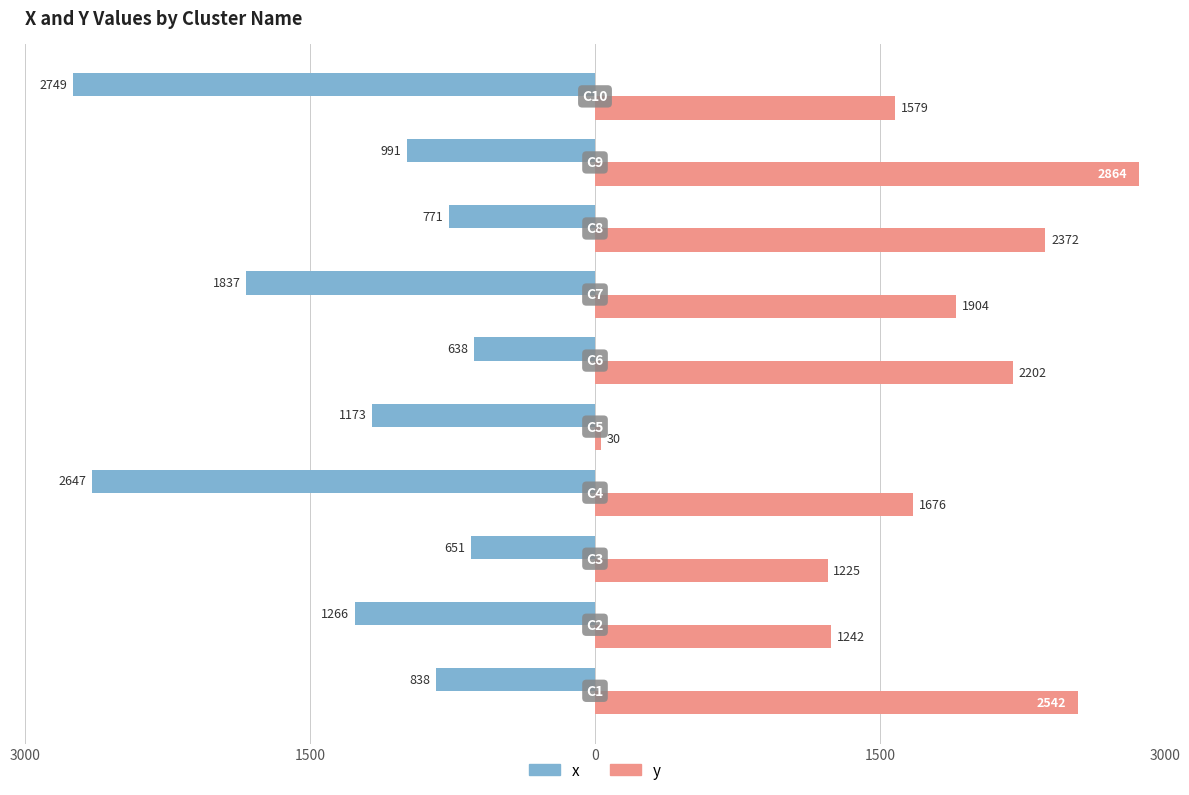

What are all the series names shown in the legend?

x, y